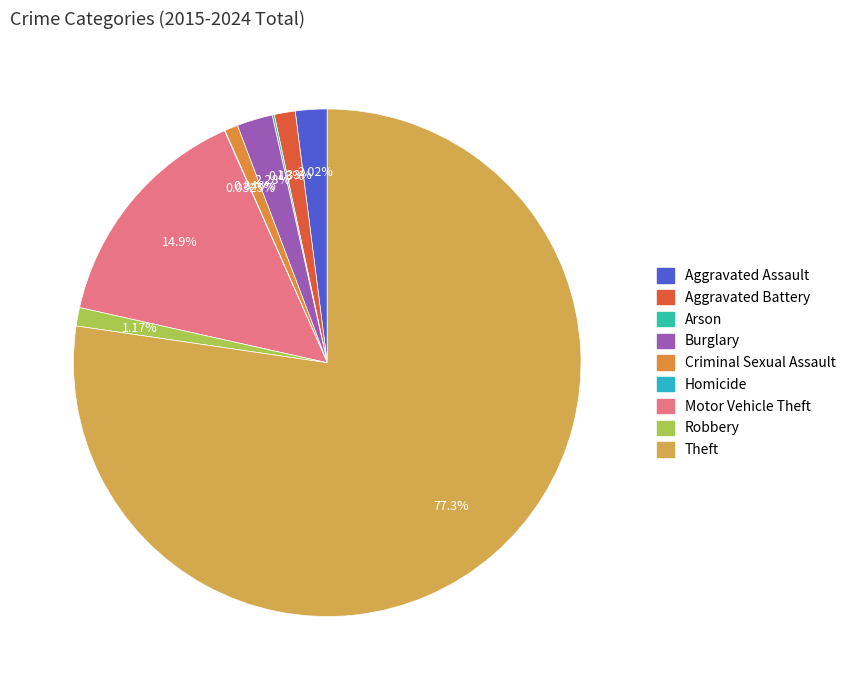

What is the ratio of the value at Theft to the value at Robbery?

66.0